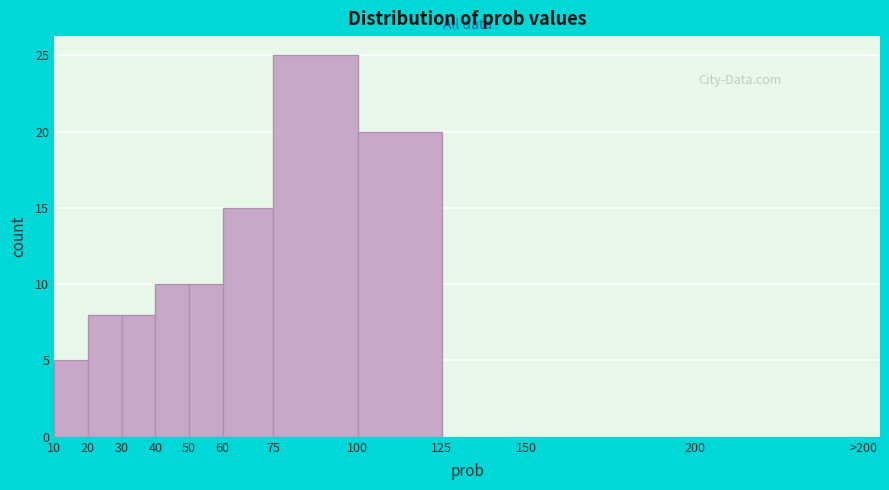

Reading left to right, extract all data points from this chart.

10=5	20=8	30=8	40=10	50=10	60=15	75=25	100=20	125=0	150=0	200=0